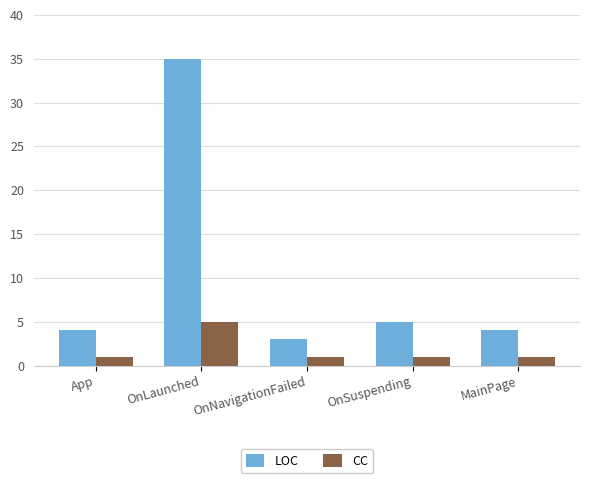

Reading left to right, extract all data points from this chart.

LOC: App=4	OnLaunched=35	OnNavigationFailed=3	OnSuspending=5	MainPage=4
CC: App=1	OnLaunched=5	OnNavigationFailed=1	OnSuspending=1	MainPage=1